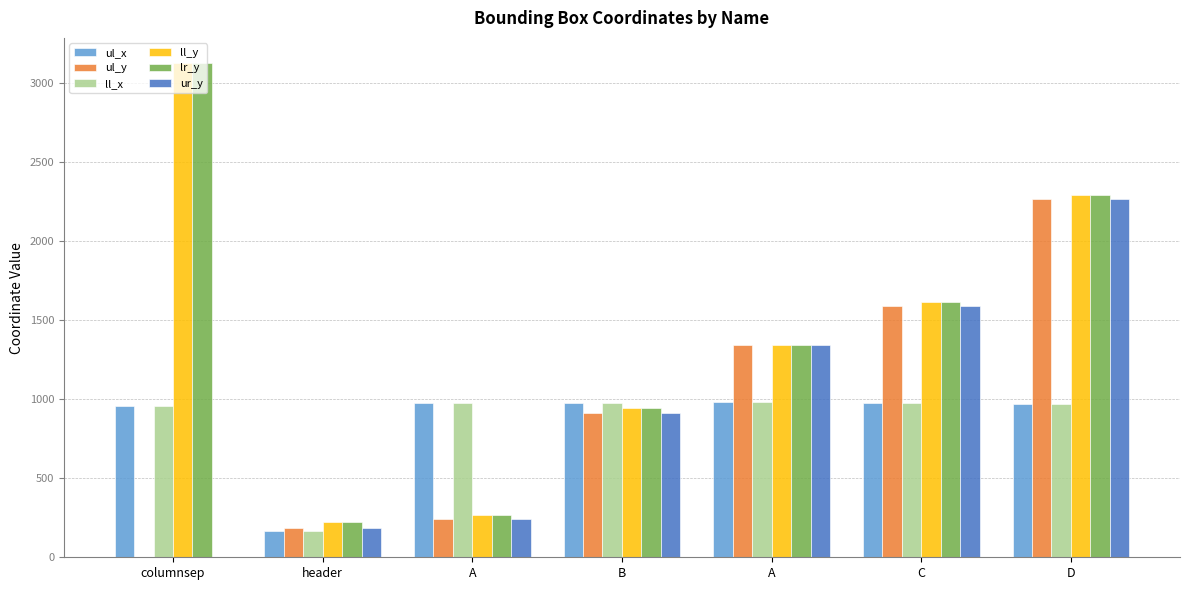

What is the sum of all ul_y values?

6540